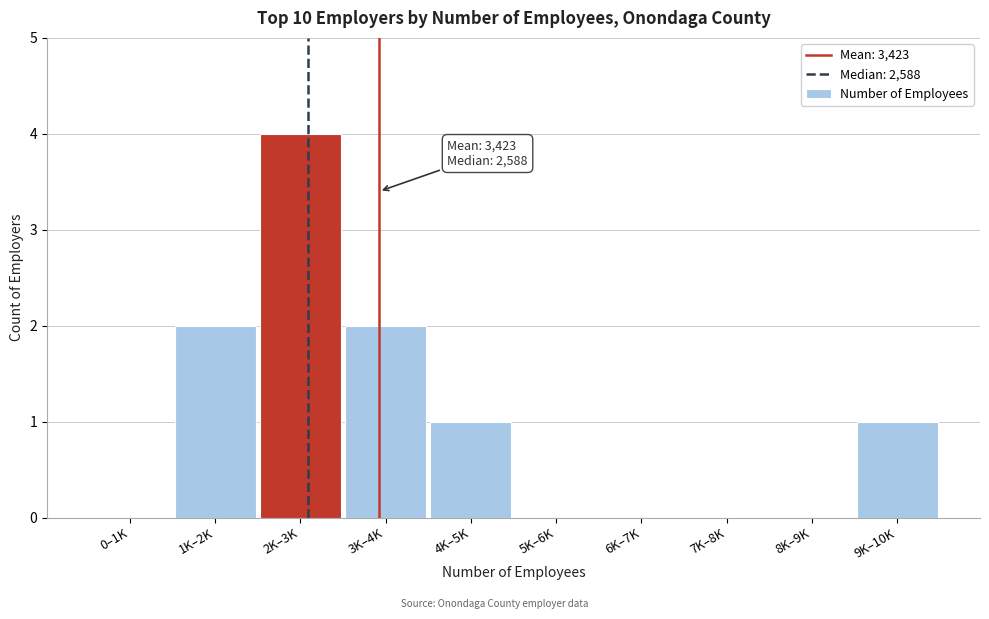

Reading left to right, extract all data points from this chart.

0–1K=0	1K–2K=2	2K–3K=4	3K–4K=2	4K–5K=1	5K–6K=0	6K–7K=0	7K–8K=0	8K–9K=0	9K–10K=1